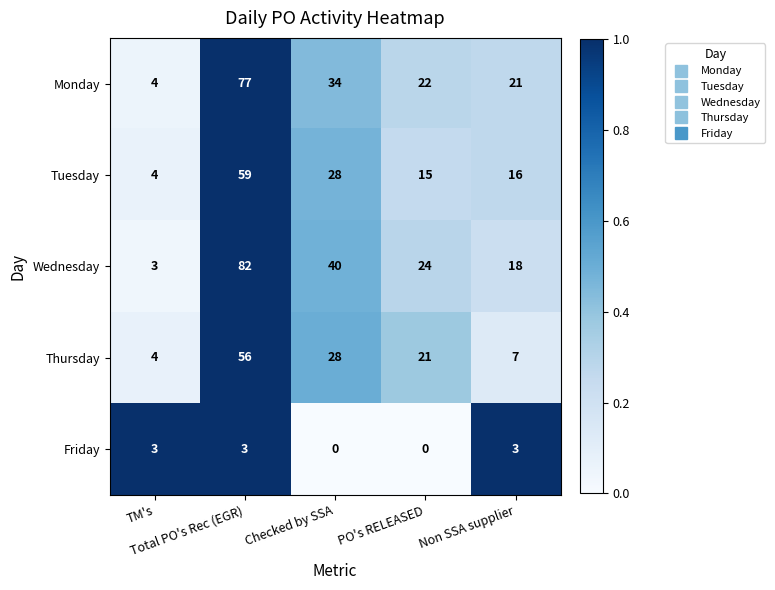

Rank the series by their maximum value, from highest to lowest.

Wednesday, Monday, Tuesday, Thursday, Friday